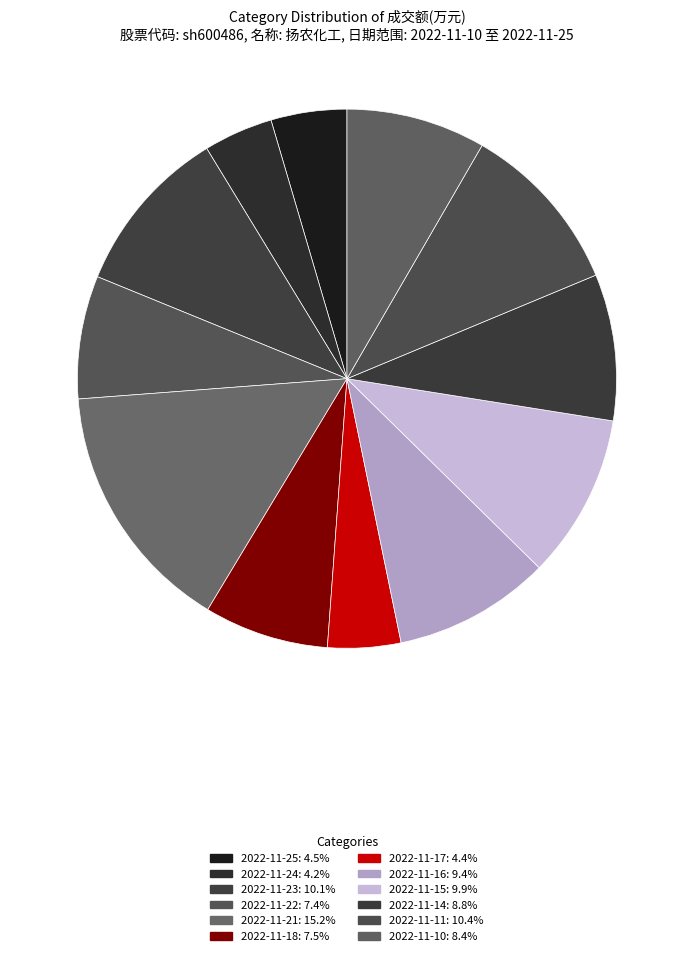

Count the number of slices in the pie.

12